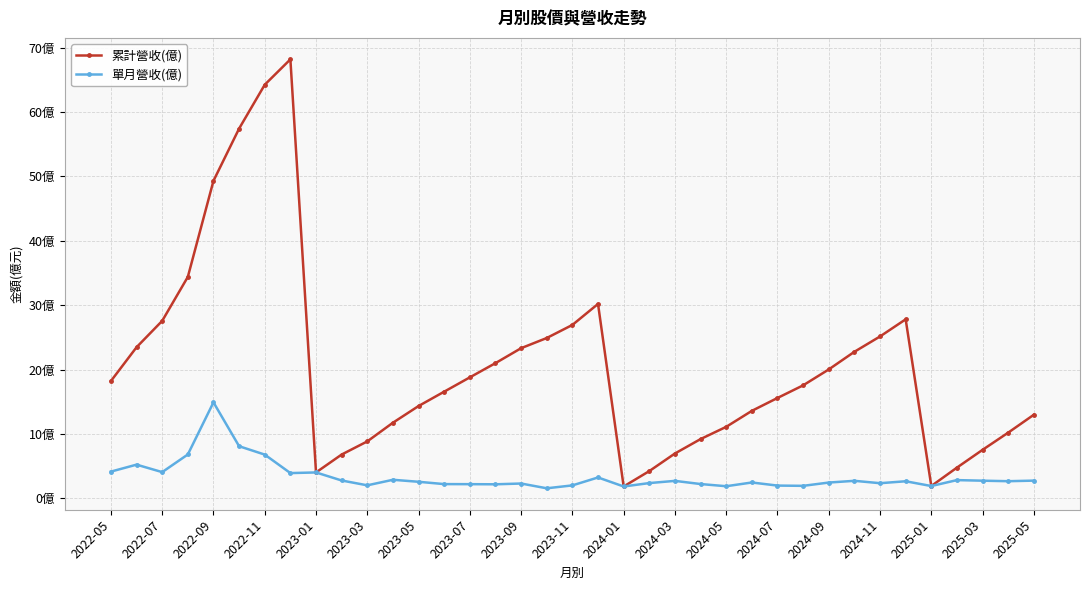

What is the value of the 單月營收(億) point at the 1st from the left?

4.2